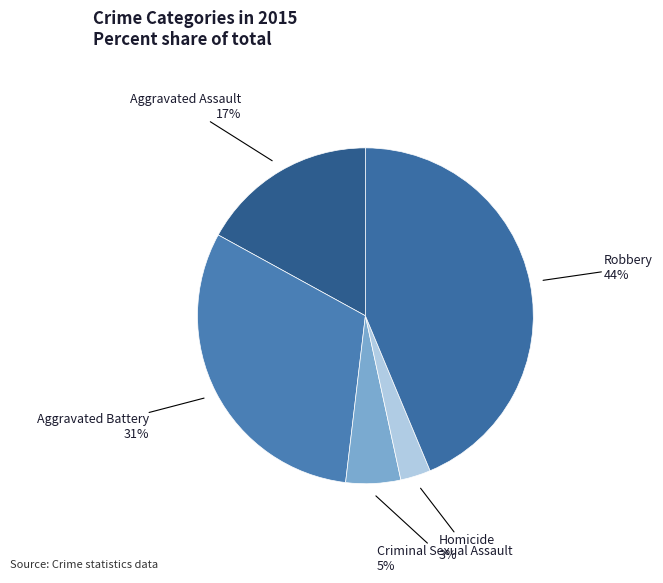

Which has a higher value, Homicide or Criminal Sexual Assault?

Criminal Sexual Assault